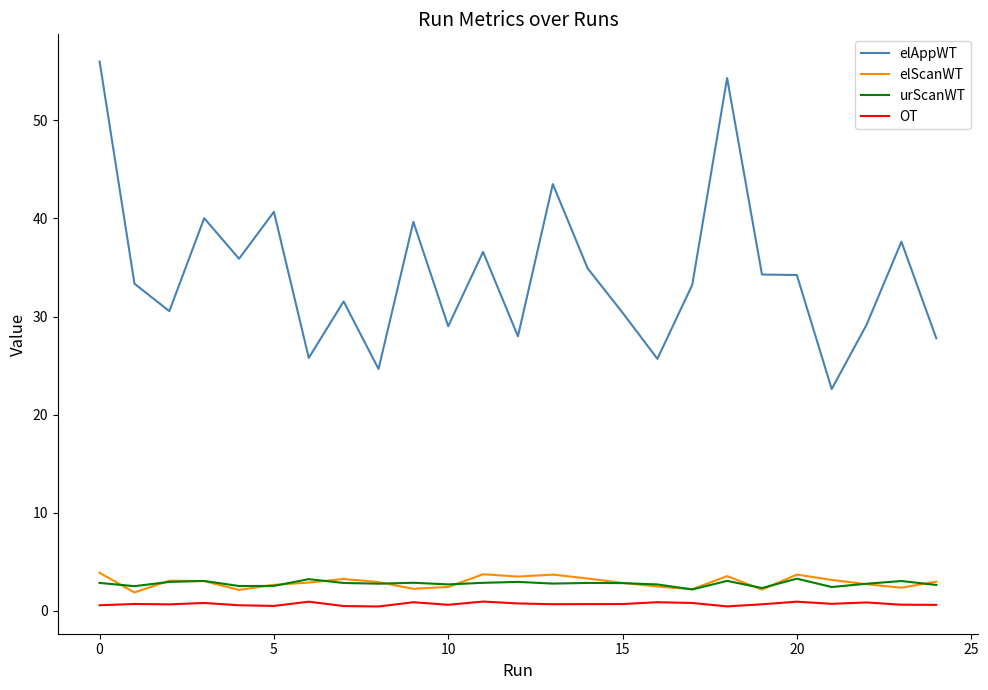

Which series has the widest spread of values?

elAppWT